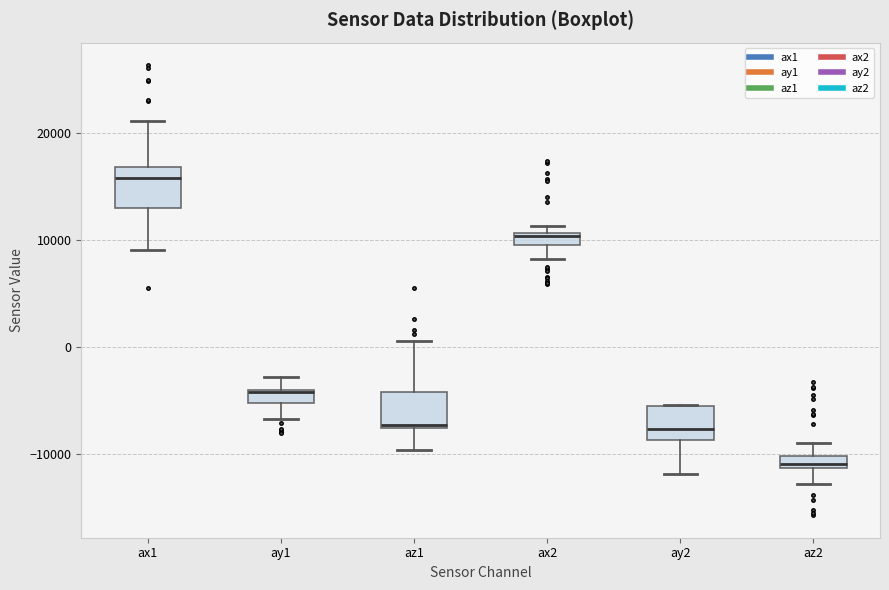

Which box's median line is the lowest?

az2